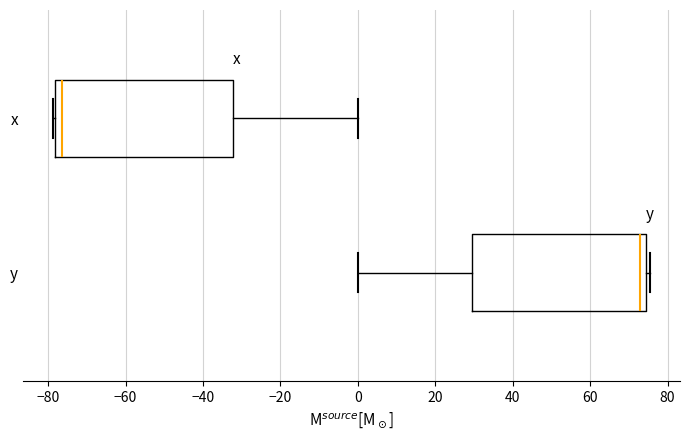

Reading bottom to top, transcribe this box plot: for each box, give where its median line is, the range the box spans, and where its two whiskers end, as read against the x-axis. The values are not printed on the chart, so give them approximately, as read against the axis.

y: median 72, box 30 to 74, whiskers 0 to 76
x: median -76, box -78 to -32, whiskers -78 to 0